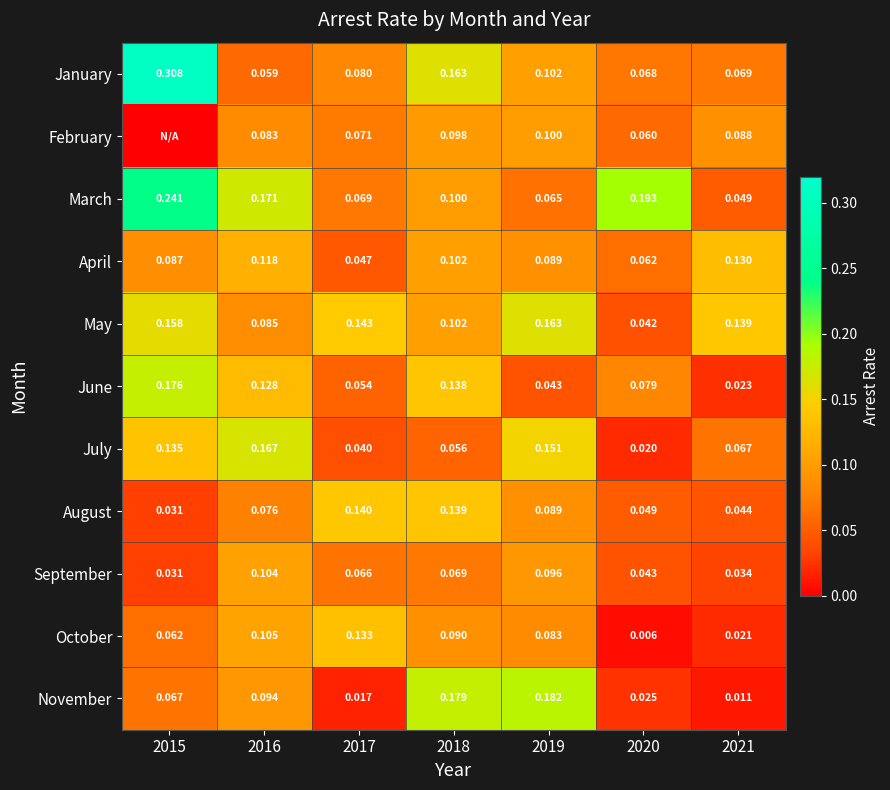

Rank the series at 2021 from lowest to highest value.

November, October, June, September, August, March, July, January, February, April, May